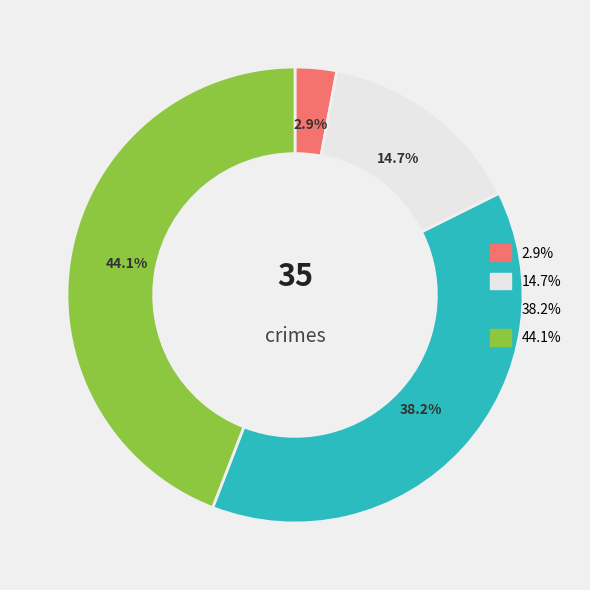

Is there a majority slice in this chart?

No